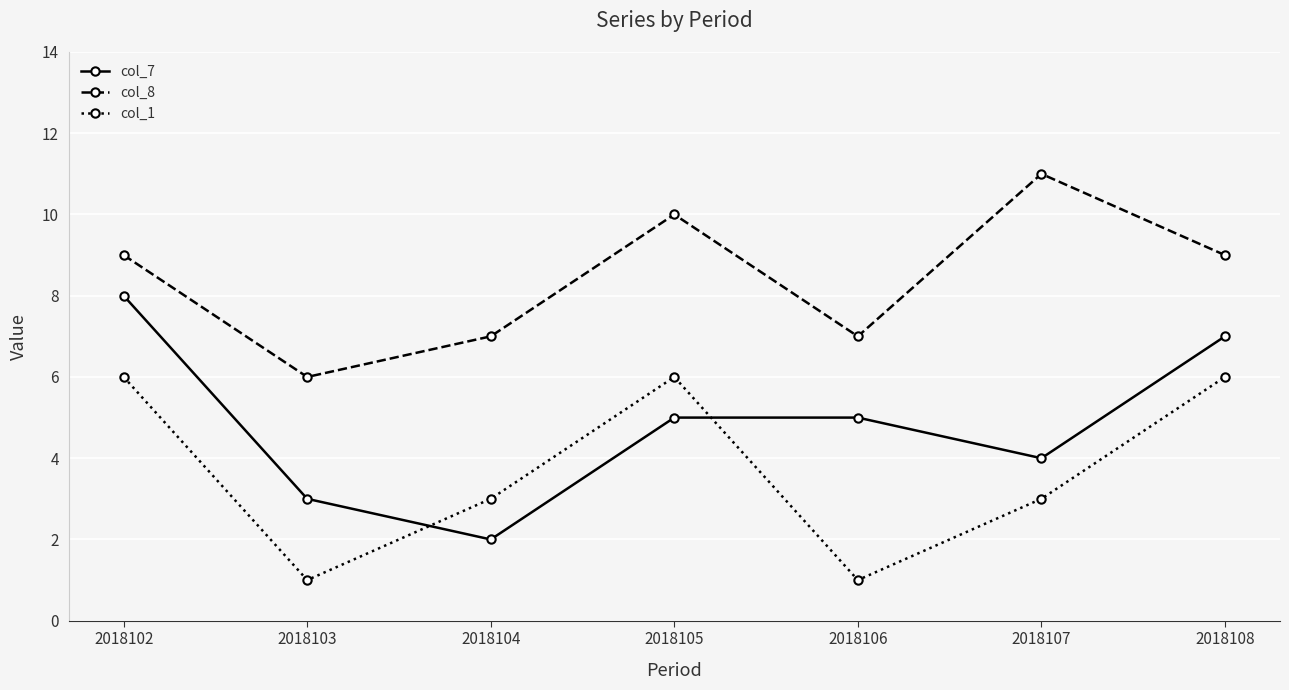

What is the difference between the second highest and second lowest values in the col_8 series?

3